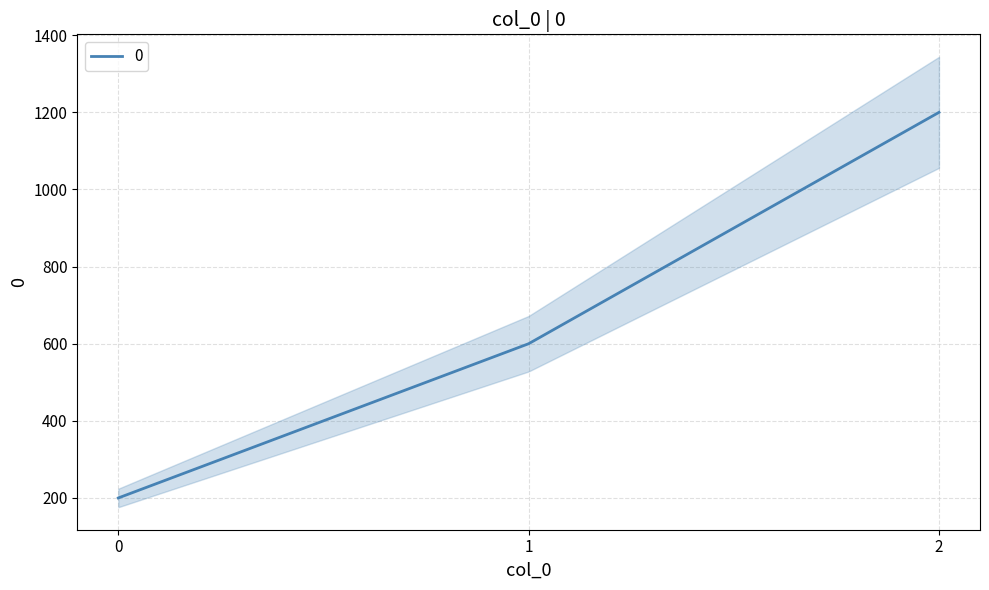

What is the value of the 1st point from the left?

200